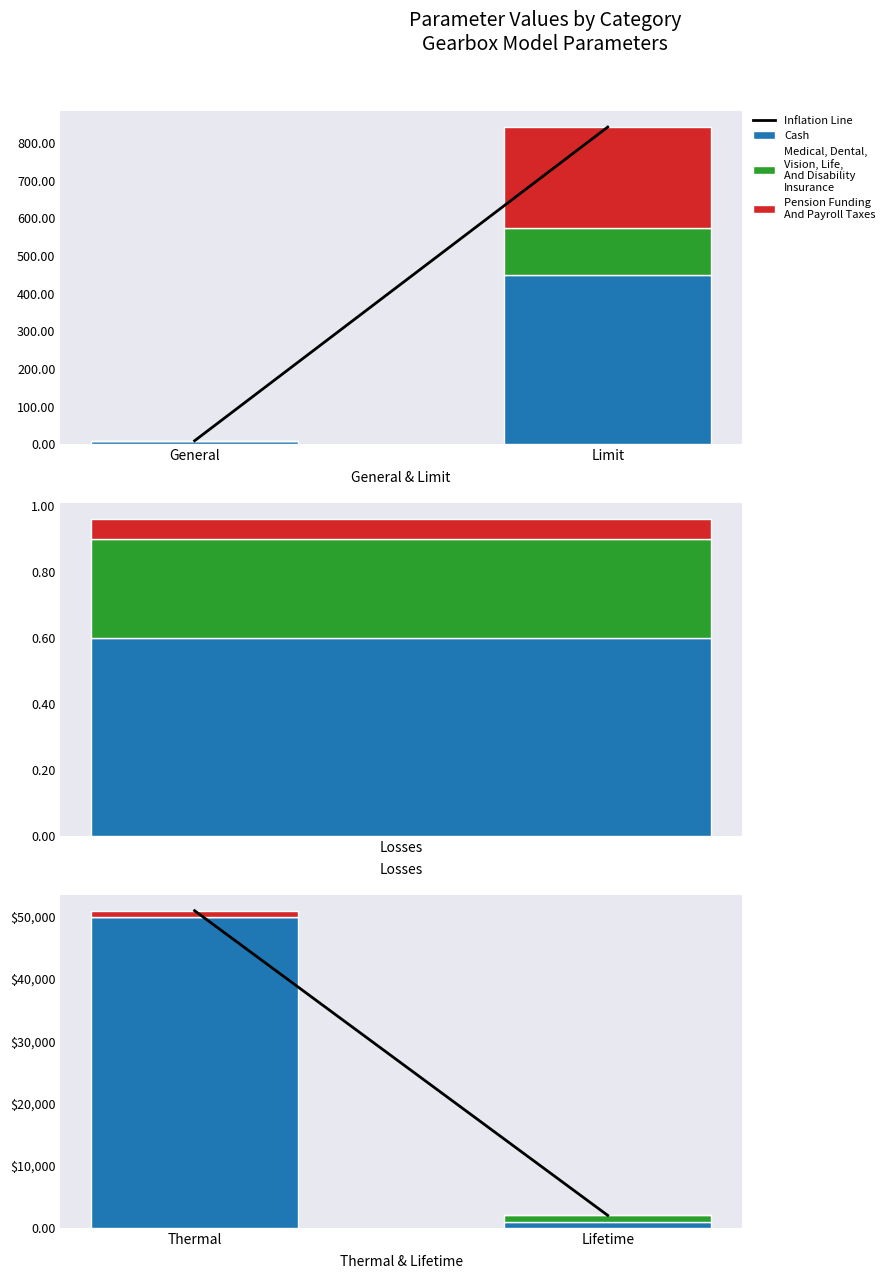

What position from the right is Thermal?

2